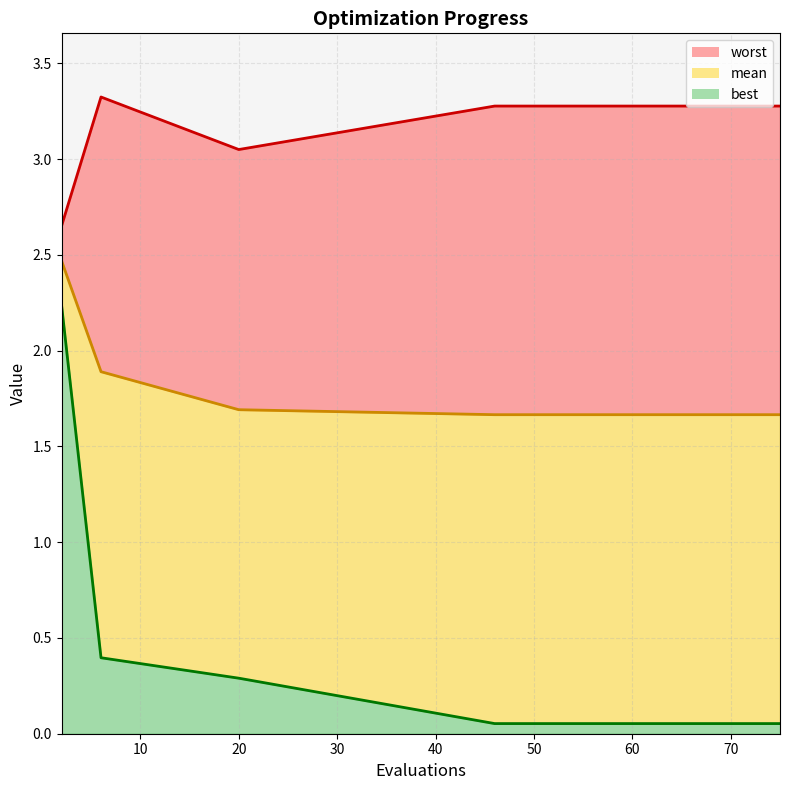

True or false: mean_line and best_line cross at least once.

False